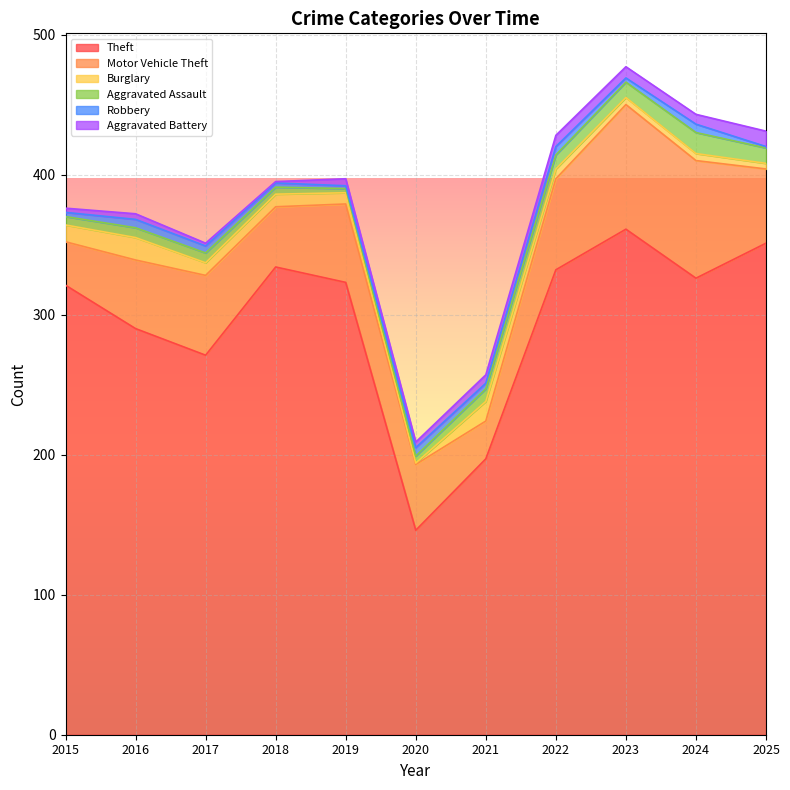

How many interior local valleys does the Motor Vehicle Theft series have?

2